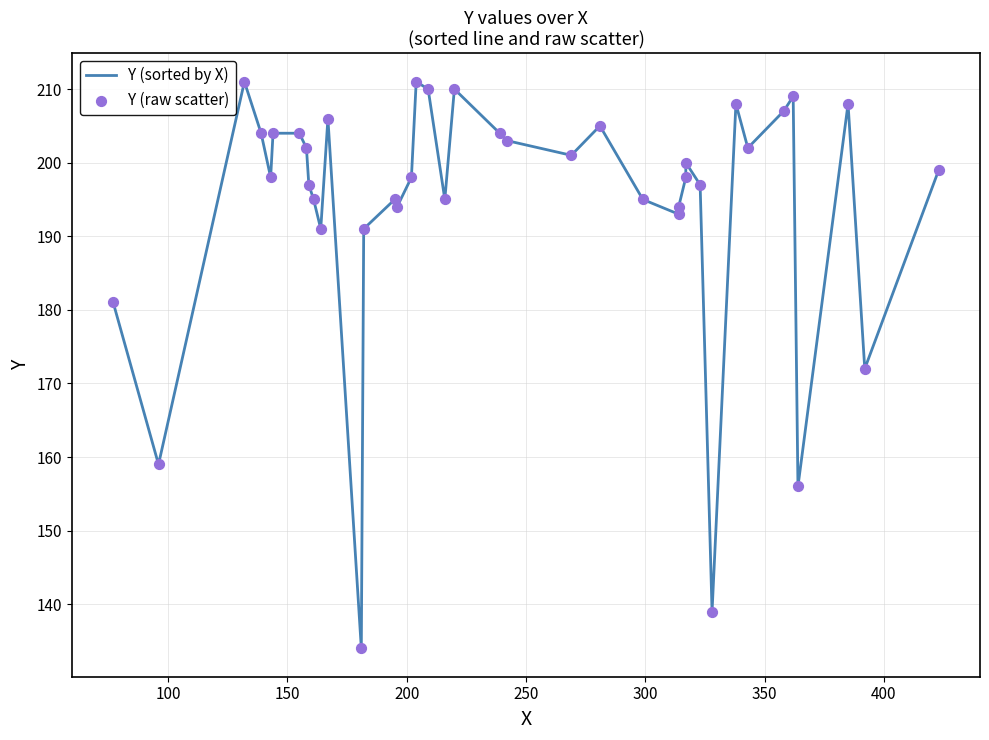

Which series reaches the minimum Y coordinate?

Y (sorted by X)